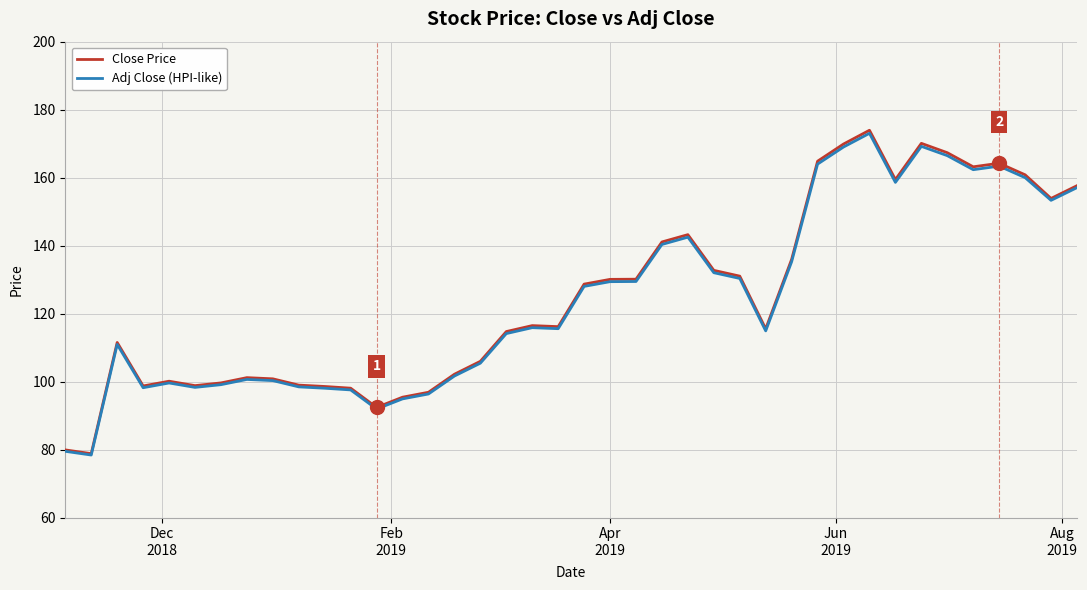

Which series has the largest range (max minus min)?

Close Price